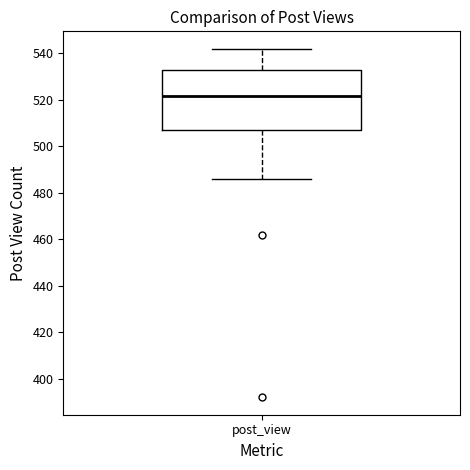

Read this box plot against the y-axis: the position of the median line, the range covered by the box, and the ends of both whiskers. The values are not printed on the chart, so give them approximately, as read against the axis.

median 522, box 508 to 532, whiskers 486 to 542